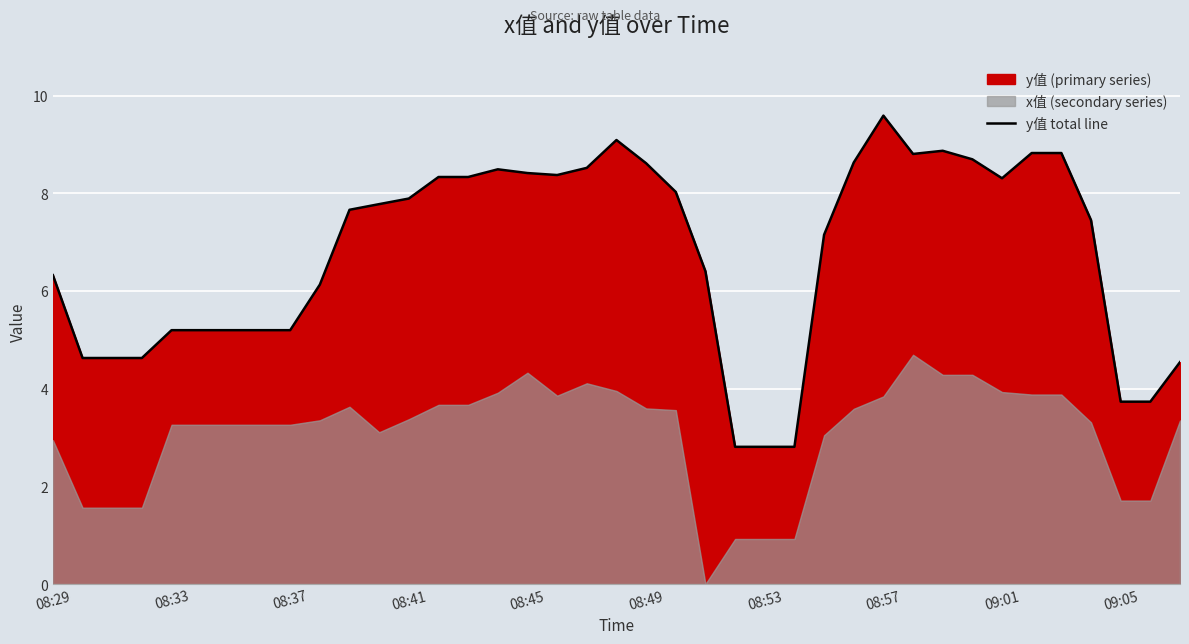

Which category has the highest value in the y值 total line series?

08:57